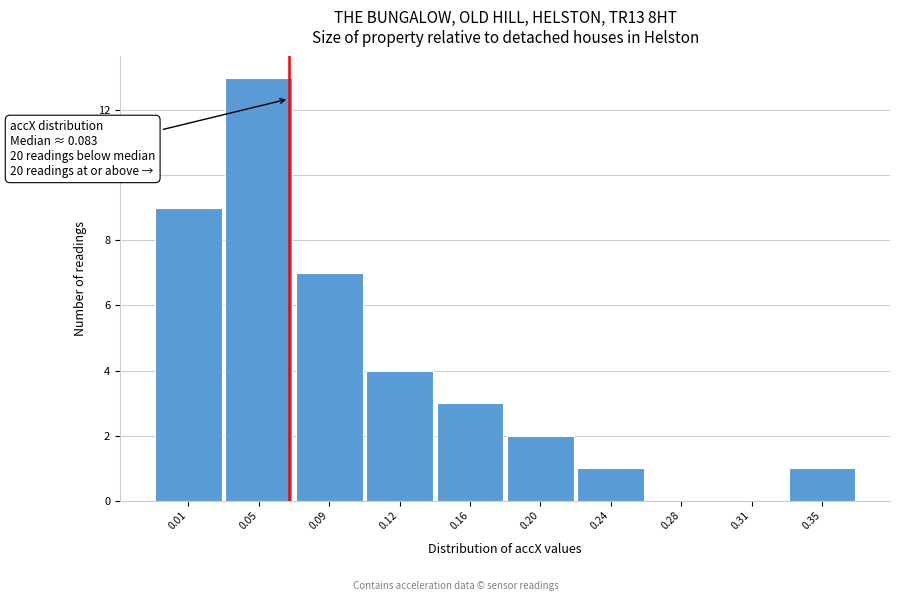

Reading right to left, list all the values displayed in this chart.

0.35=1	0.31=0	0.28=0	0.24=1	0.20=2	0.16=3	0.12=4	0.09=7	0.05=13	0.01=9